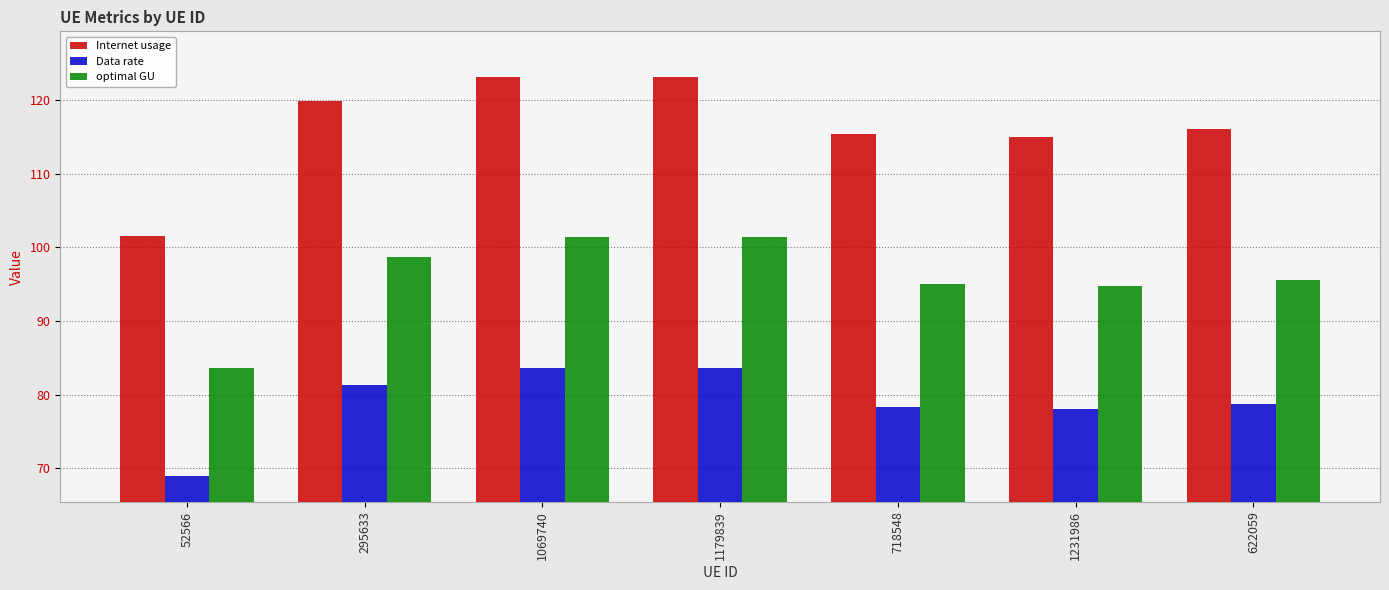

What is the lowest value of the optimal GU series?

83.6